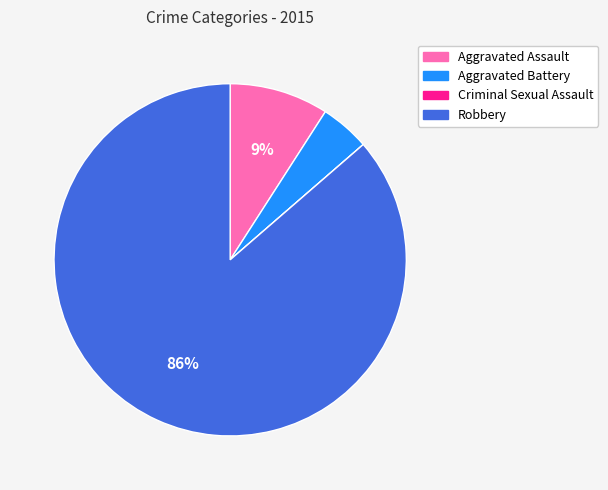

Which category has the biggest portion of the pie?

Robbery